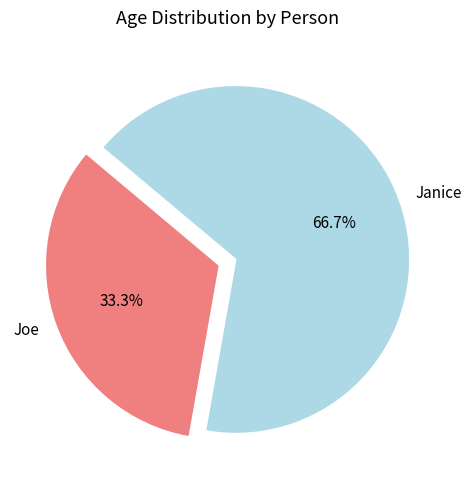

True or false: Janice accounts for 52% of the total.

False